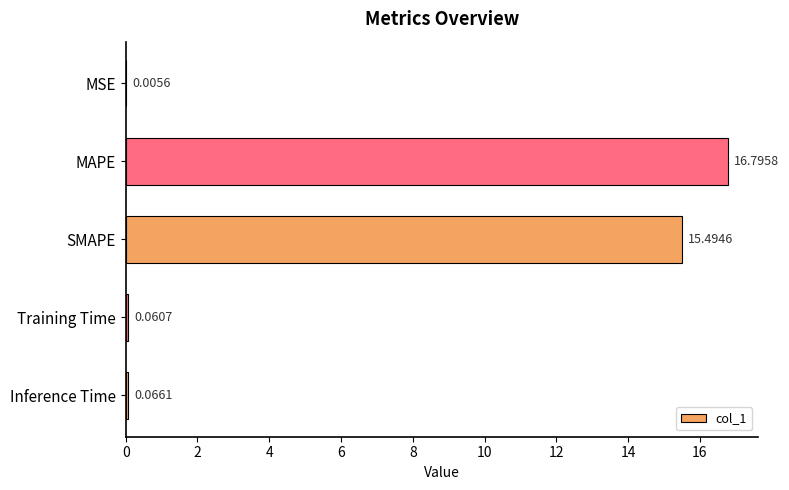

At which category does the chart reach its peak across all series?

MAPE